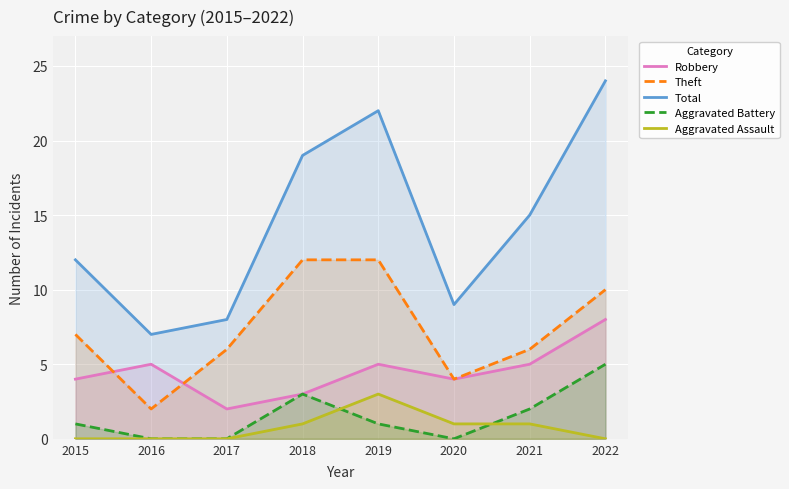

The value of Robbery at 2016 is 3. True or false?

False